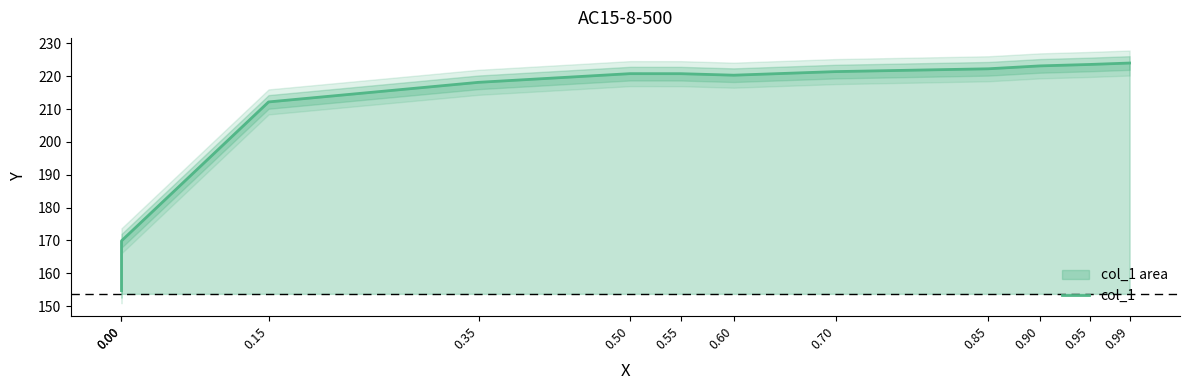

True or false: the data shows 169.9 at 0.00.

True